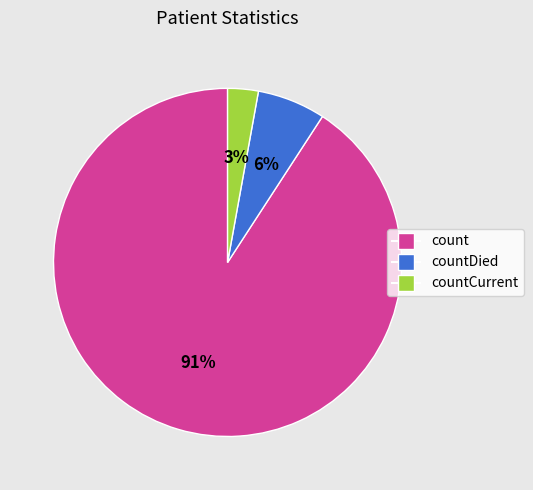

Does any single category account for the majority?

Yes